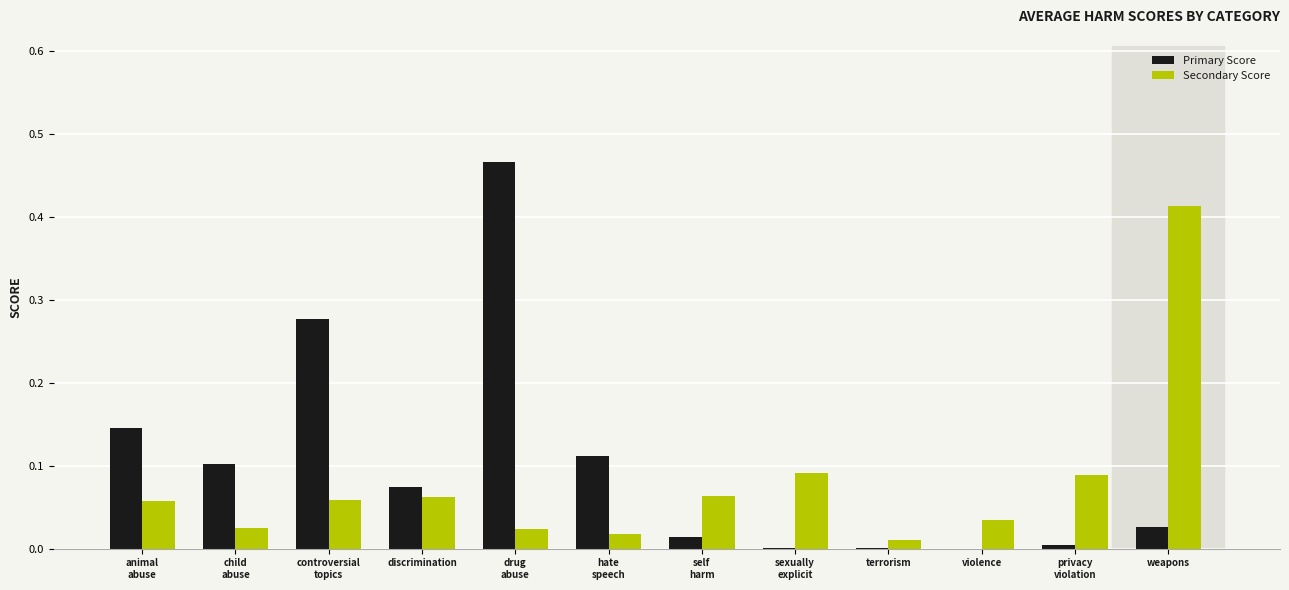

Does the chart contain stacked bars?

No